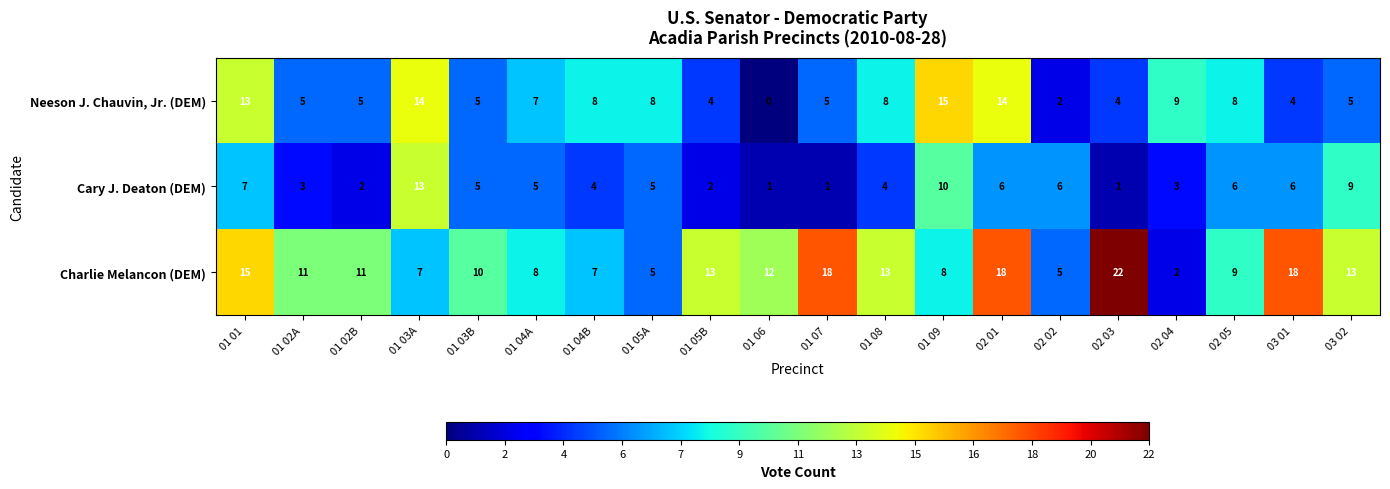

Where is Charlie Melancon (DEM) nearest to the value 12?

01 06